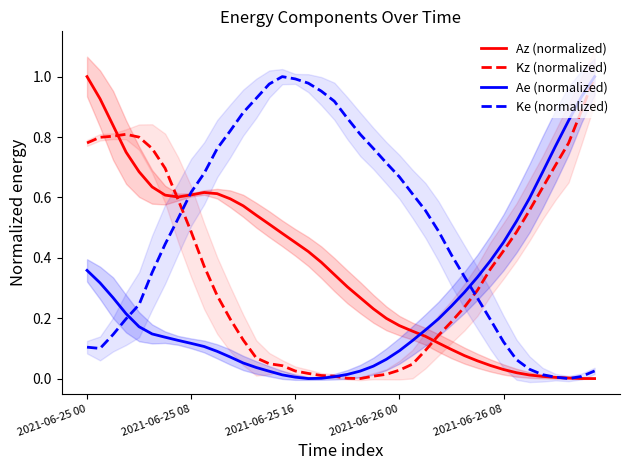

How many values in the Ke (normalized) series exceed 0?

39